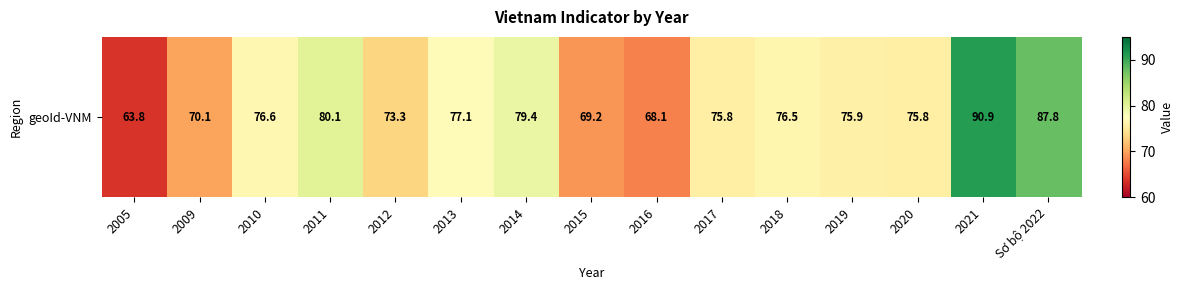

What is the sum of the values at 2021 and 2011?

171.0